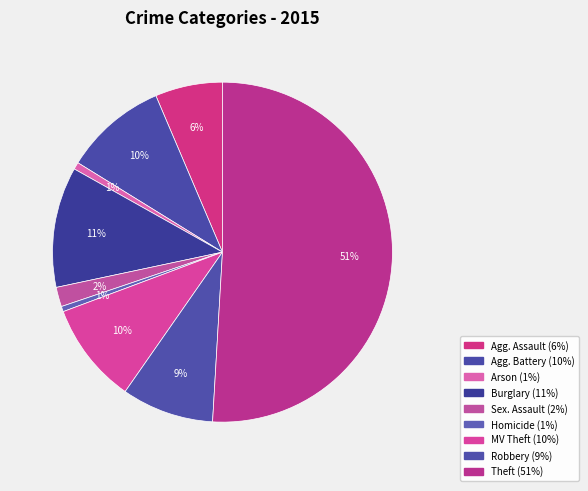

Which slice represents more than half of the pie?

Theft